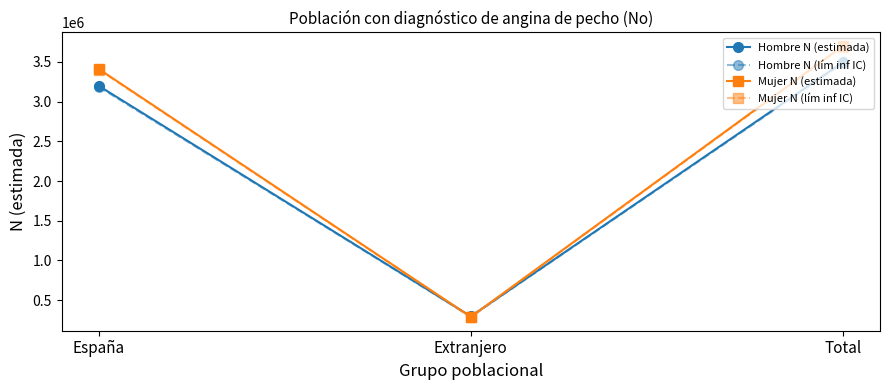

Between España and Extranjero, which series saw the biggest shift?

Mujer N (estimada)